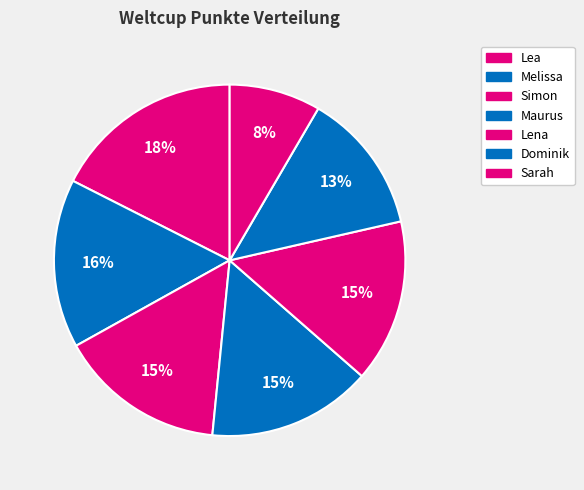

Count the number of slices in the pie.

7